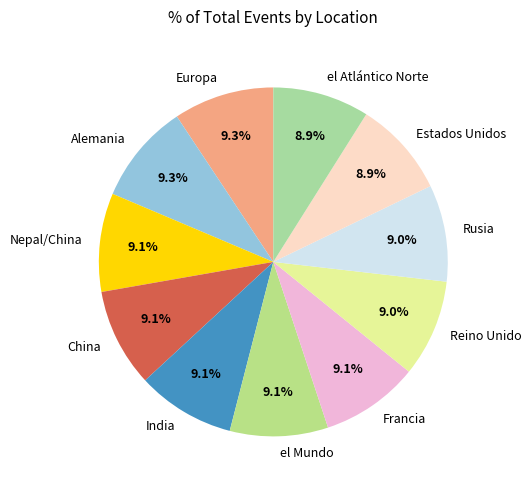

Is there a majority slice in this chart?

No